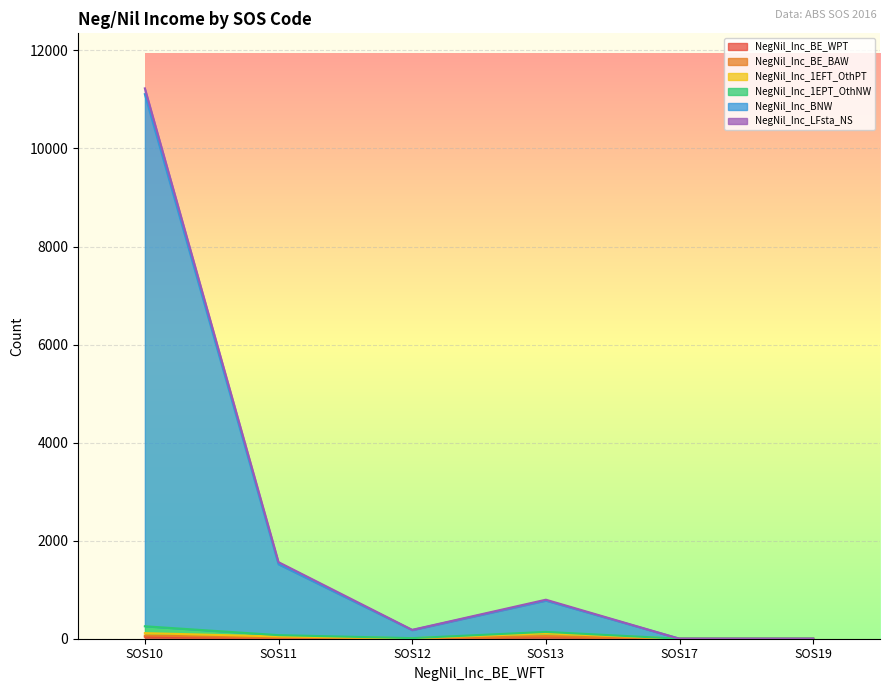

What is the difference between the highest and lowest values at SOS12?

178